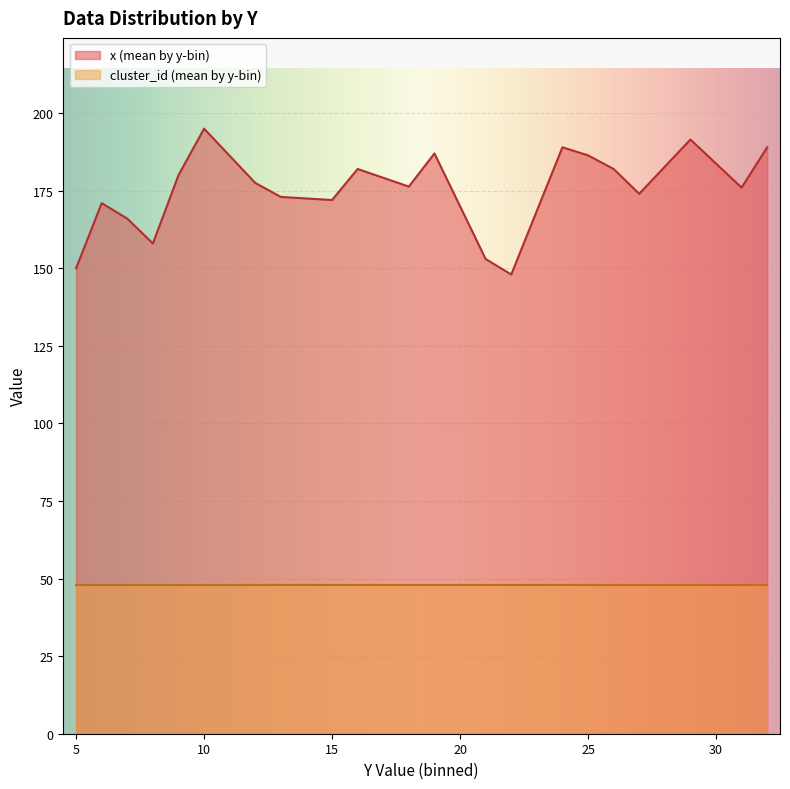

Is it true that x (mean by y-bin) equals 60.9 at 25?

False